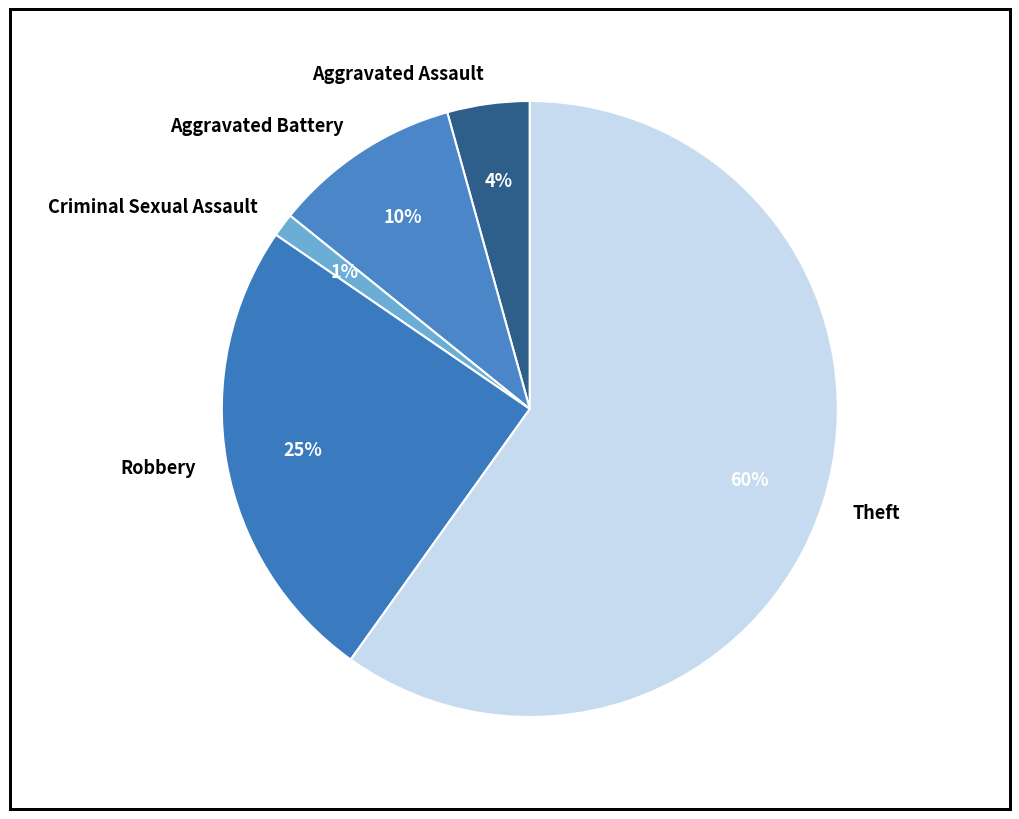

Count the number of slices in the pie.

5